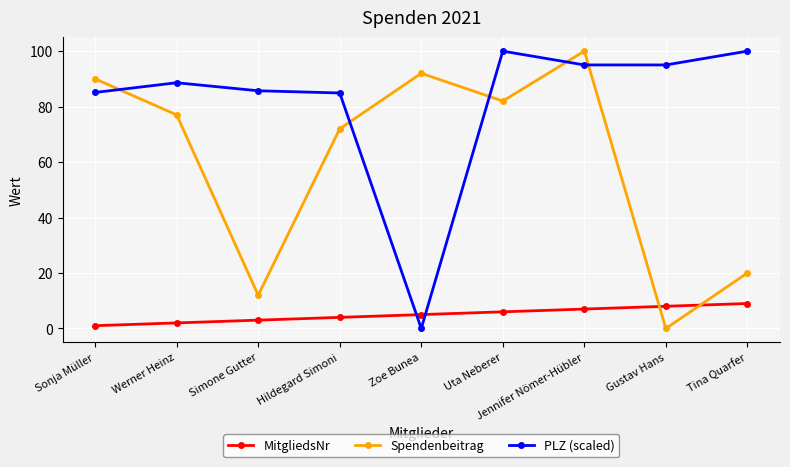

List the labels in order of MitgliedsNr value, smallest first.

Sonja Müller, Werner Heinz, Simone Gutter, Hildegard Simoni, Zoe Bunea, Uta Neberer, Jennifer Nömer-Hübler, Gustav Hans, Tina Quarfer